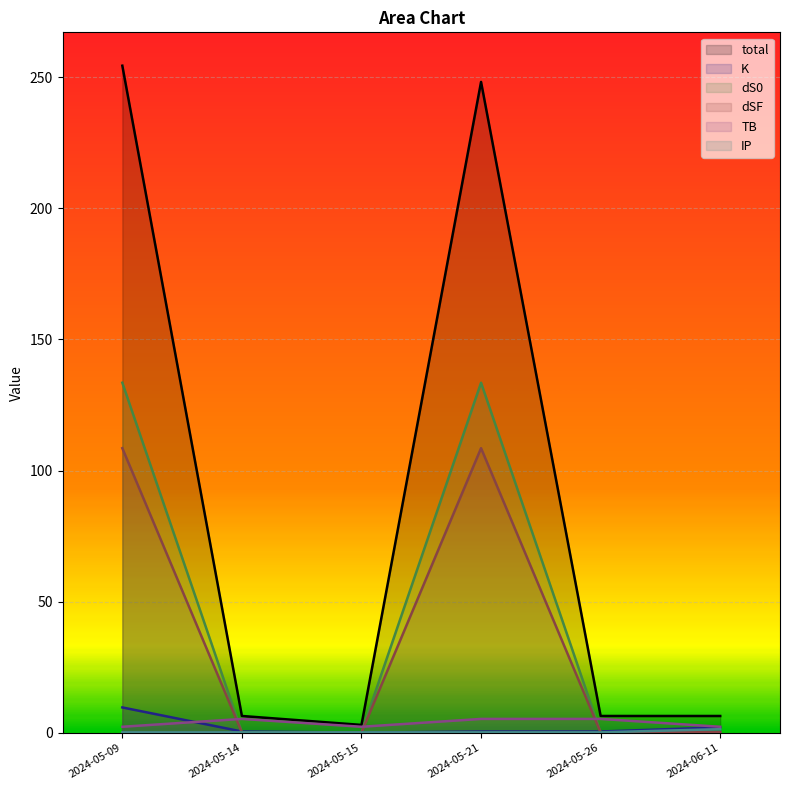

What are all the series names shown in the legend?

total, K, dS0, dSF, TB, IP